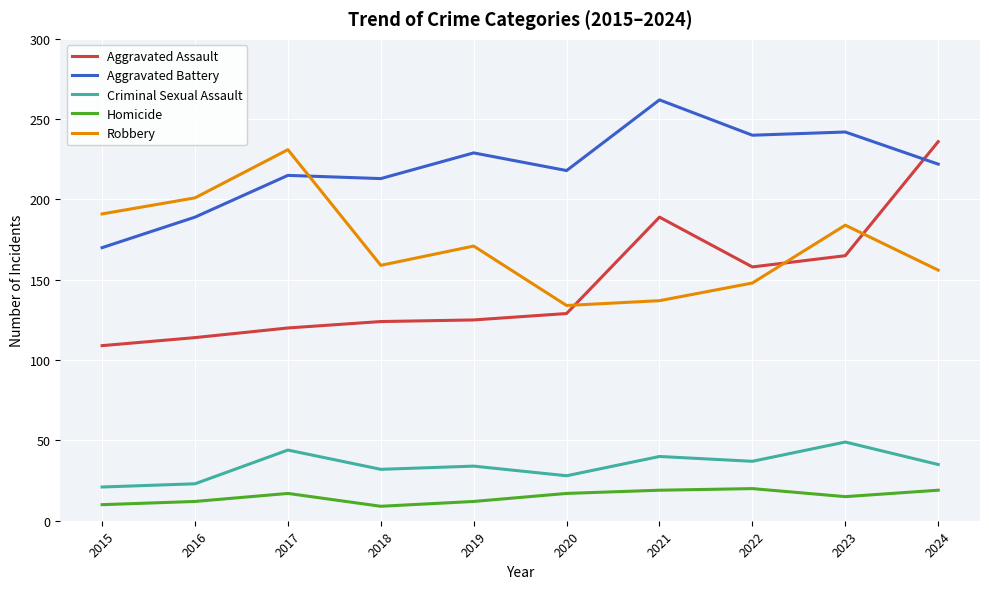

The value of Robbery at 2020 is 134. True or false?

True